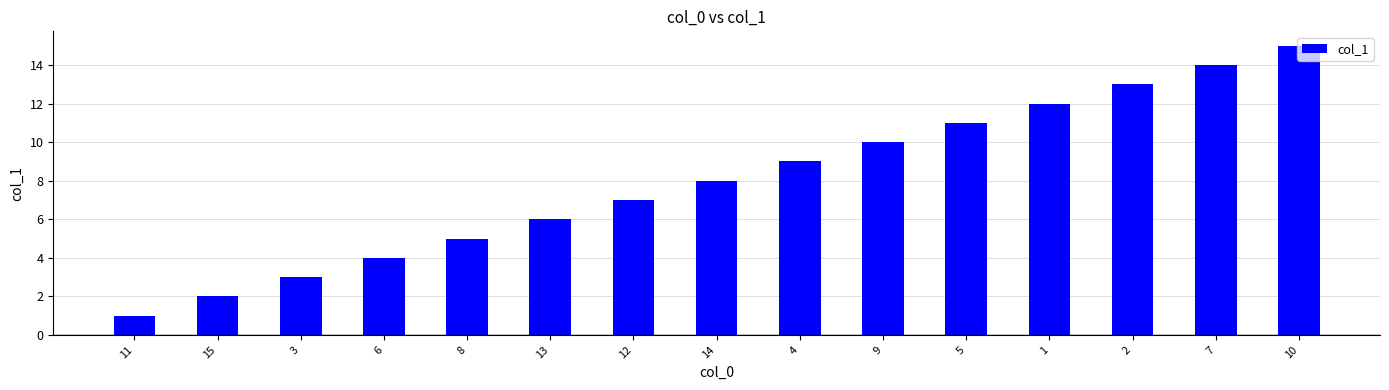

What is the average value?

8